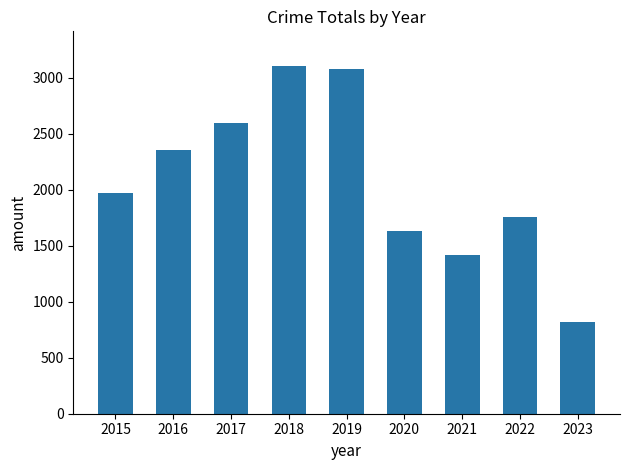

What value does the data have at 2023, to the nearest 10?

820